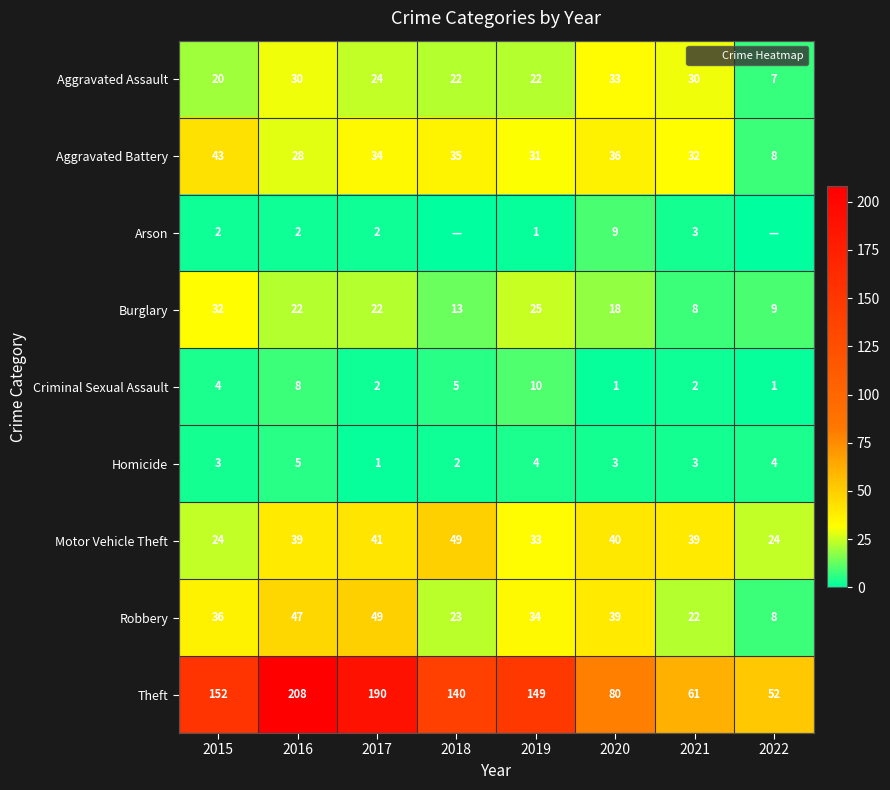

Rank the series at 2017 from lowest to highest value.

Homicide, Arson, Criminal Sexual Assault, Burglary, Aggravated Assault, Aggravated Battery, Motor Vehicle Theft, Robbery, Theft